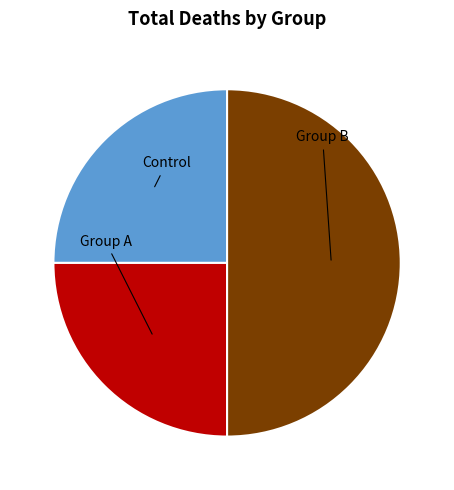

Is Group A the majority of the pie?

No